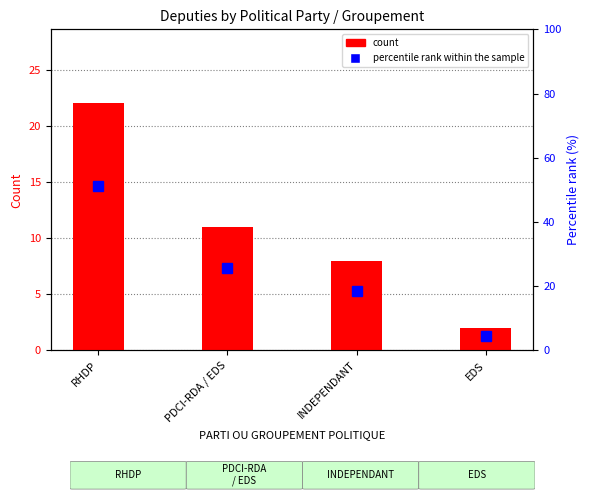

Reading right to left, list all the values displayed in this chart.

count: 2.0	8.0	11.0	22.0
percentile rank within the sample: 4.7	18.6	25.6	51.2